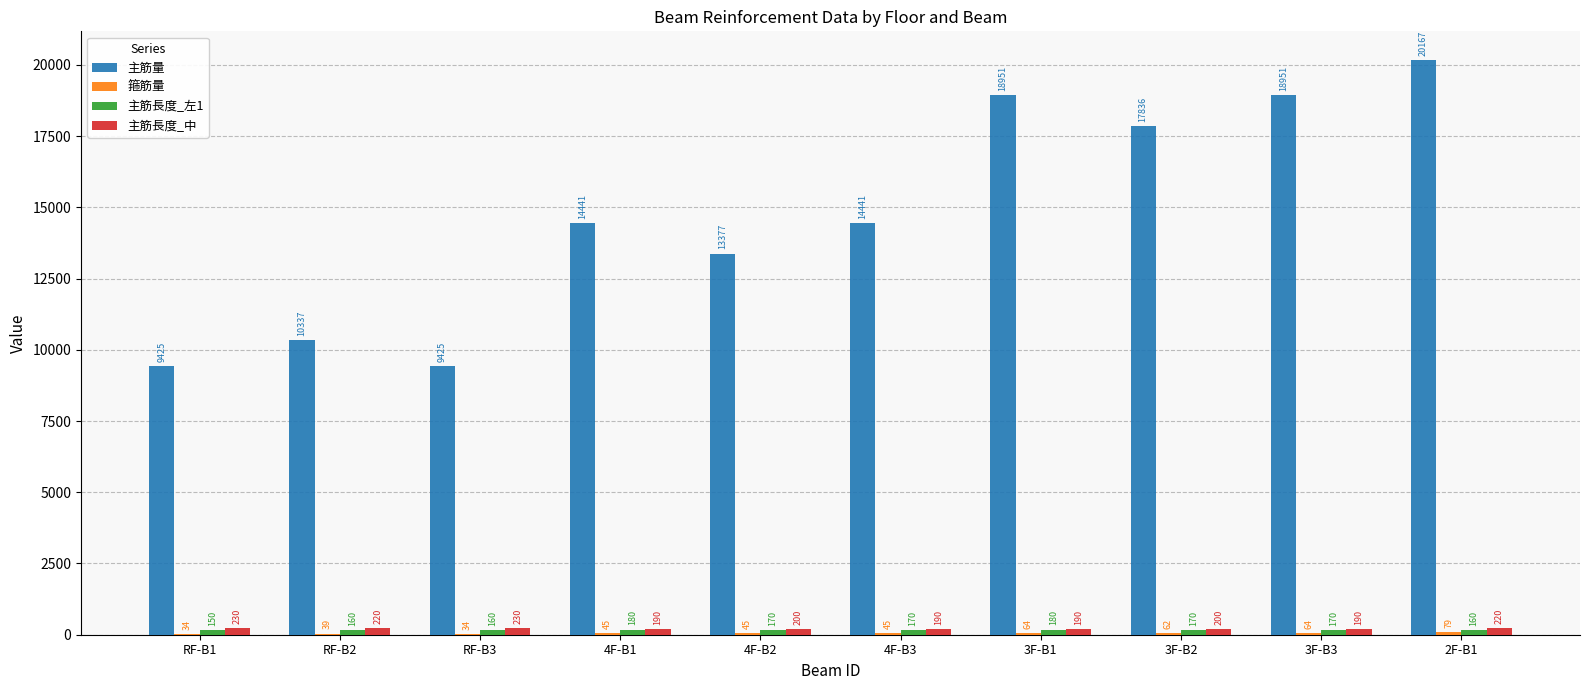

Which series has the widest spread of values?

主筋量